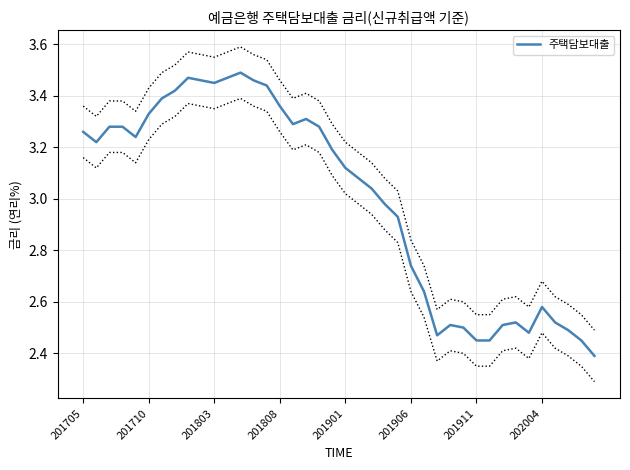

What is the ratio of the value at 27 to the value at 39?

1.0